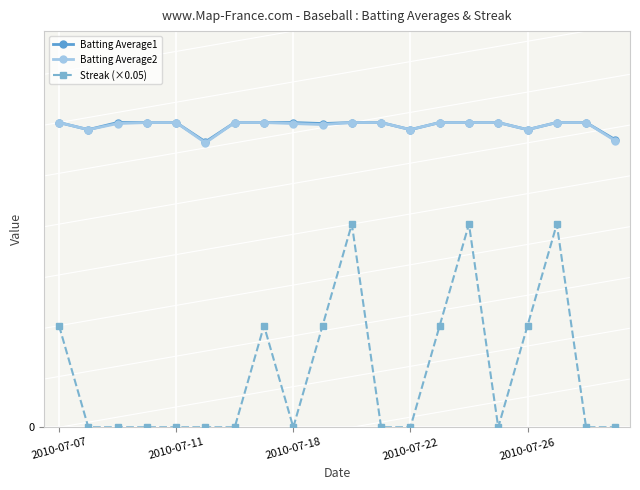

What are all the series names shown in the legend?

Batting Average1, Batting Average2, Streak (×0.05)